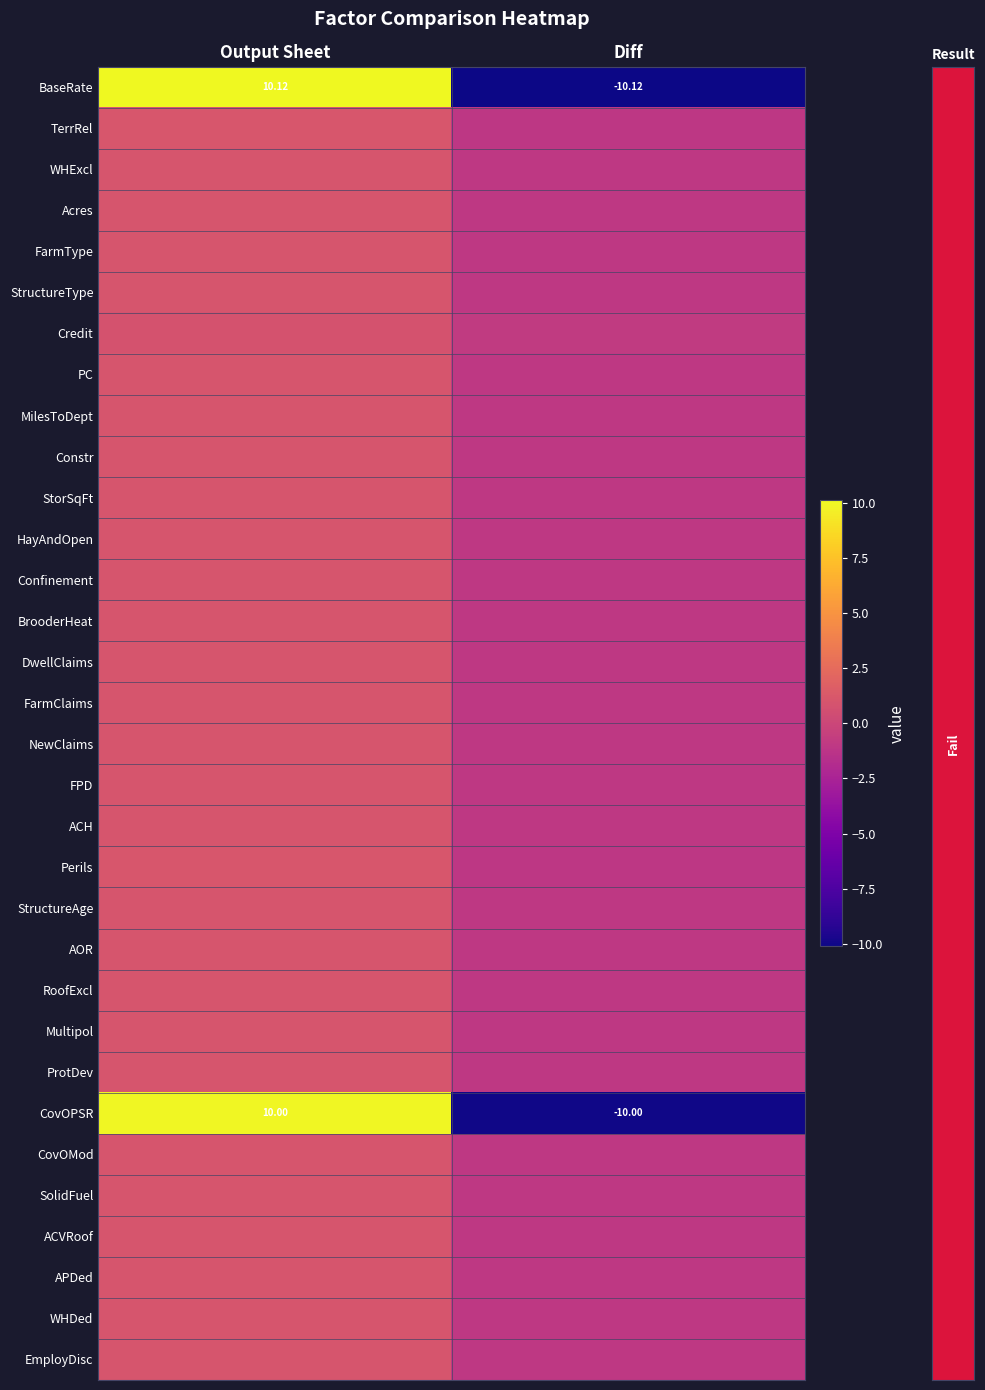

Reading right to left, what are all the values shown in this chart?

row_0: -10.1	10.1
row_1: -1.1	1.1
row_2: -1.0	1.0
row_3: -1.0	1.0
row_4: -1.0	1.0
row_5: -1.0	1.0
row_6: -0.8	0.8
row_7: -1.0	1.0
row_8: -1.0	1.0
row_9: -1.0	1.0
row_10: -1.0	1.0
row_11: -1.0	1.0
row_12: -1.0	1.0
row_13: -1.0	1.0
row_14: -1.0	1.0
row_15: -1.0	1.0
row_16: -1.0	1.0
row_17: -1.0	1.0
row_18: -1.0	1.0
row_19: -1.1	1.1
row_20: -1.0	1.0
row_21: -1.0	1.0
row_22: -1.0	1.0
row_23: -1.0	1.0
row_24: -1.0	1.0
row_25: -10.0	10.0
row_26: -1.0	1.0
row_27: -1.0	1.0
row_28: -1.0	1.0
row_29: -1.0	1.0
row_30: -1.0	1.0
row_31: -1.0	1.0